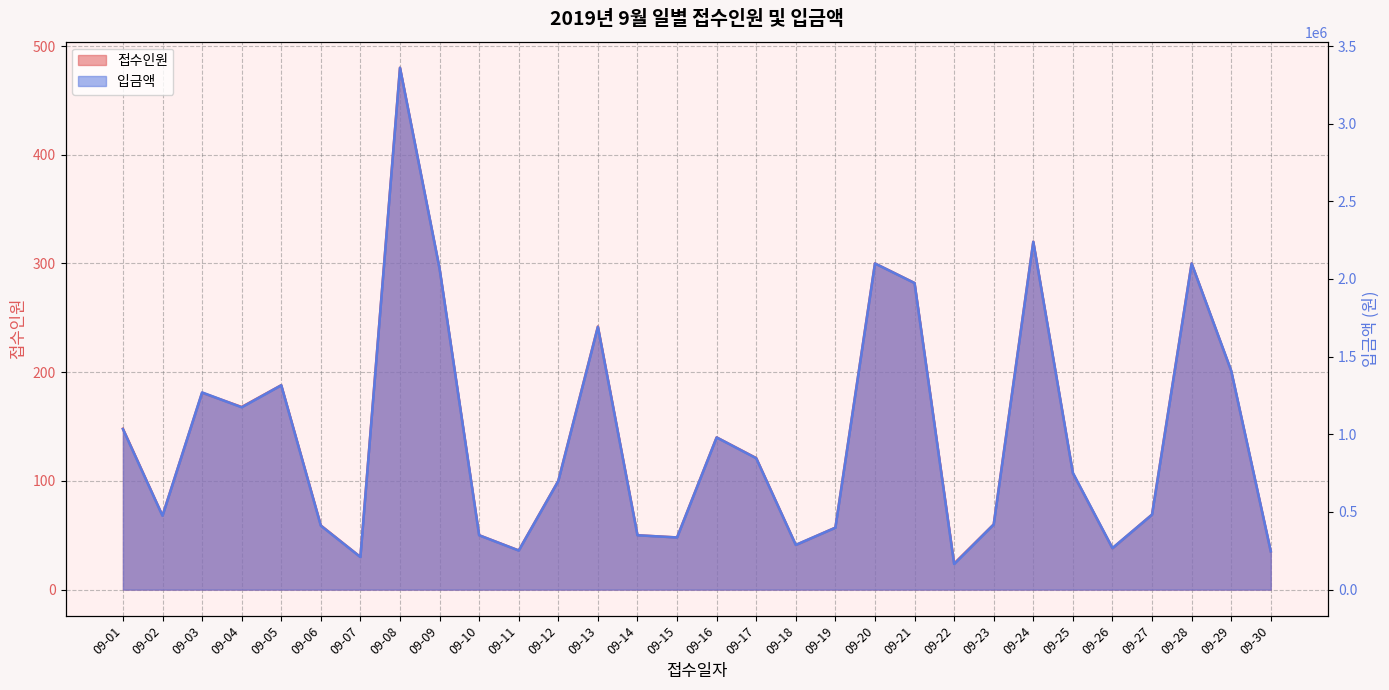

What are all the series names shown in the legend?

접수인원, 입금액